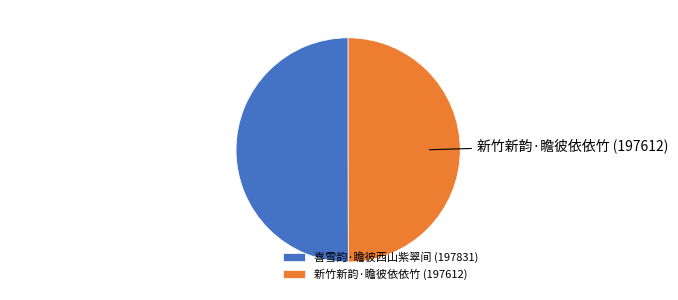

Do 喜雪韵·瞻彼西山紫翠间 and 新竹新韵·瞻彼依依竹 together represent more than half of the pie?

Yes